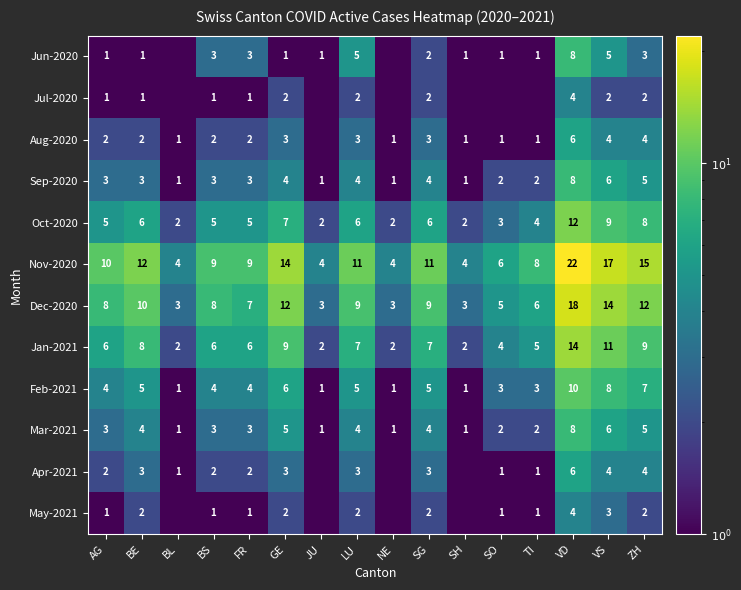

What is the sum of the Nov-2020 values at BS and JU?

13.0